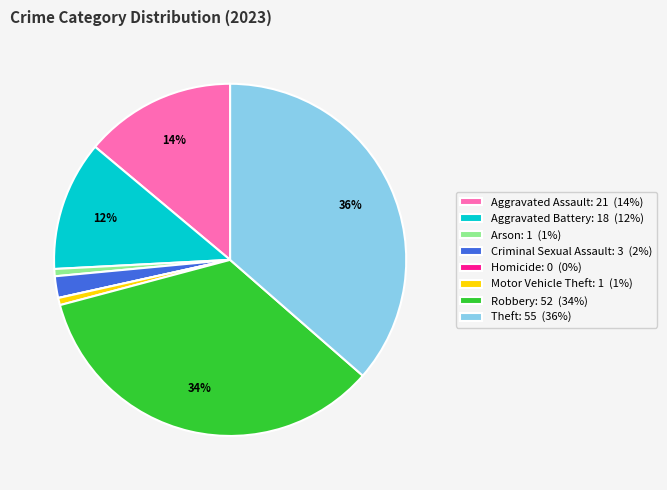

Between Aggravated Assault and Robbery, which is larger?

Robbery